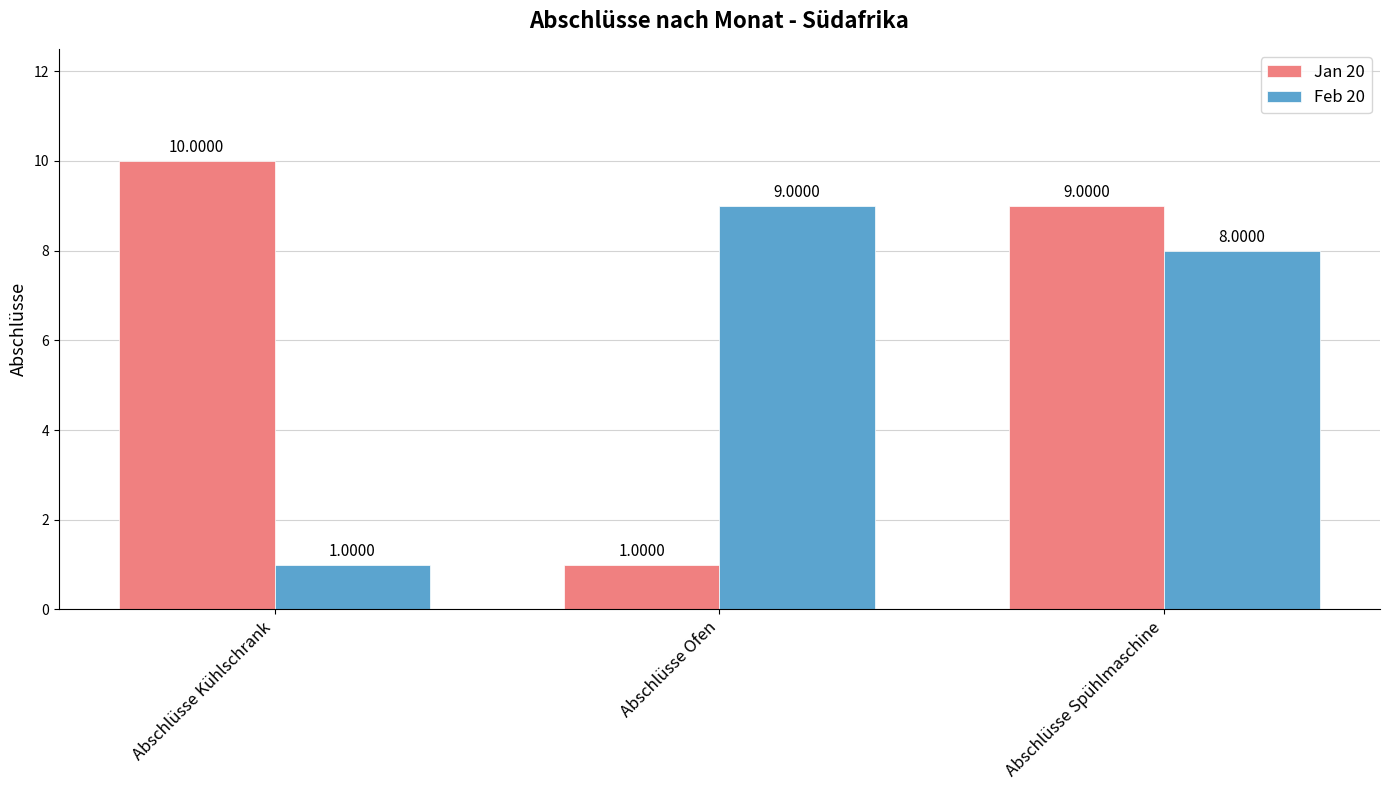

Where does the Feb 20 series first go above 8?

Abschlüsse Ofen